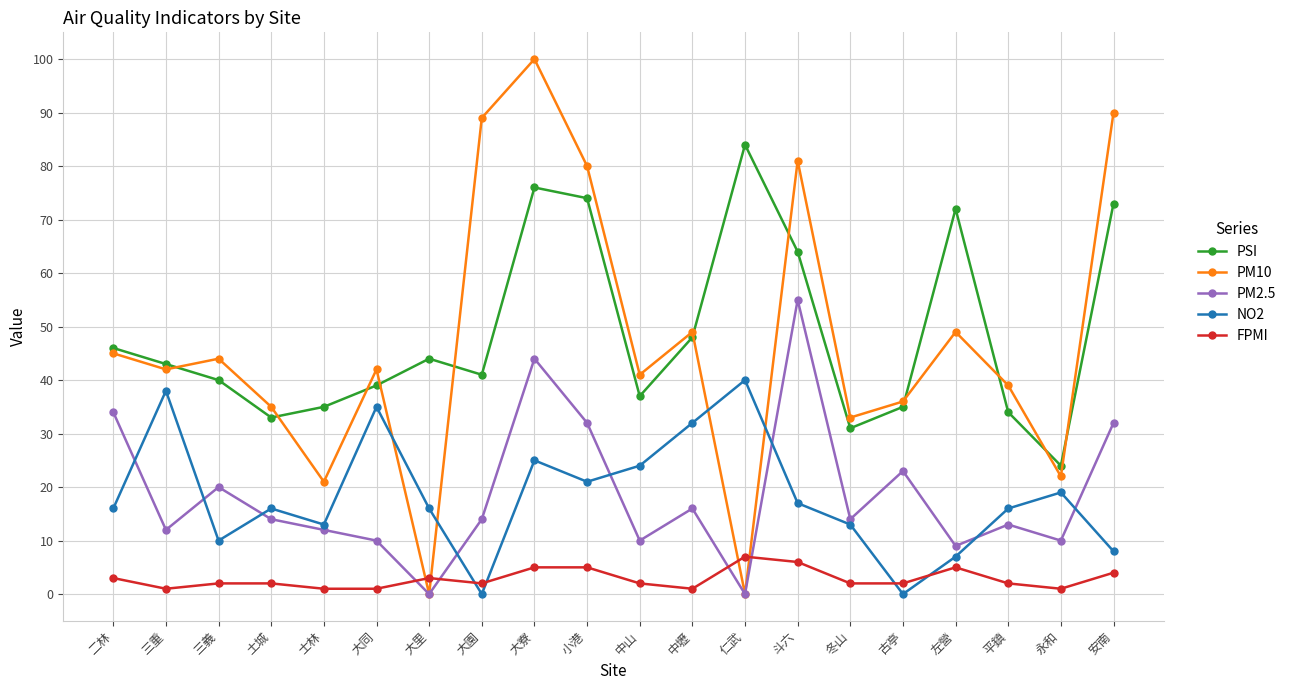

The PSI series shows 127 at 小港. True or false?

False